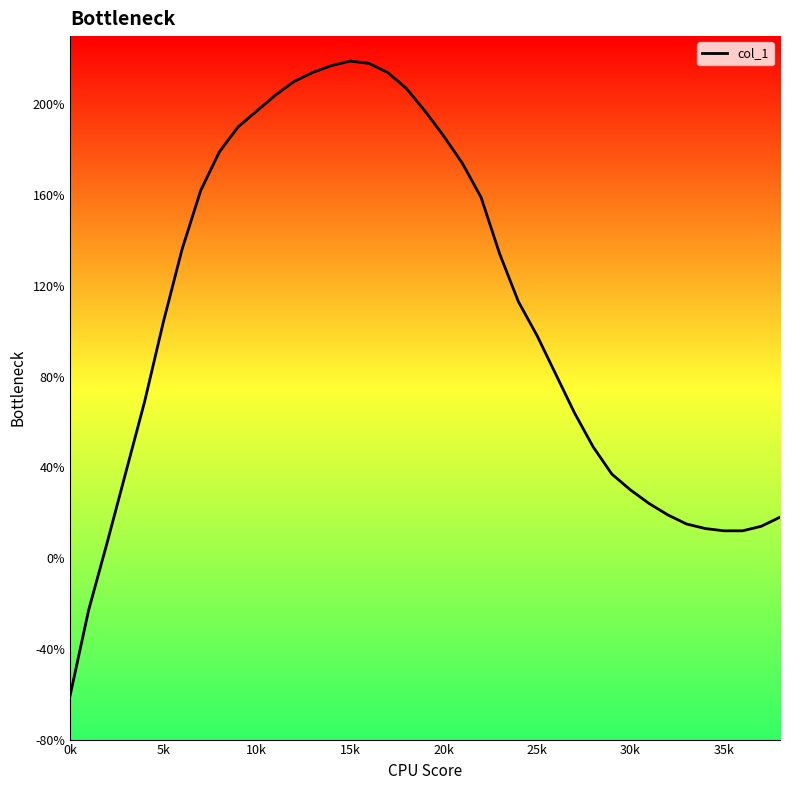

What is the smallest value displayed?

-61